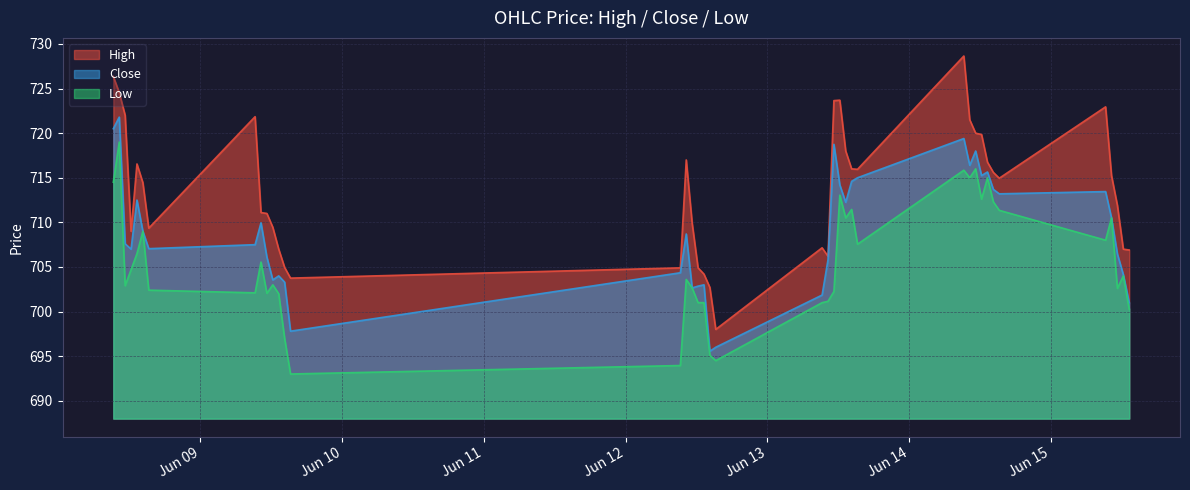

Which series has the widest spread of values?

High